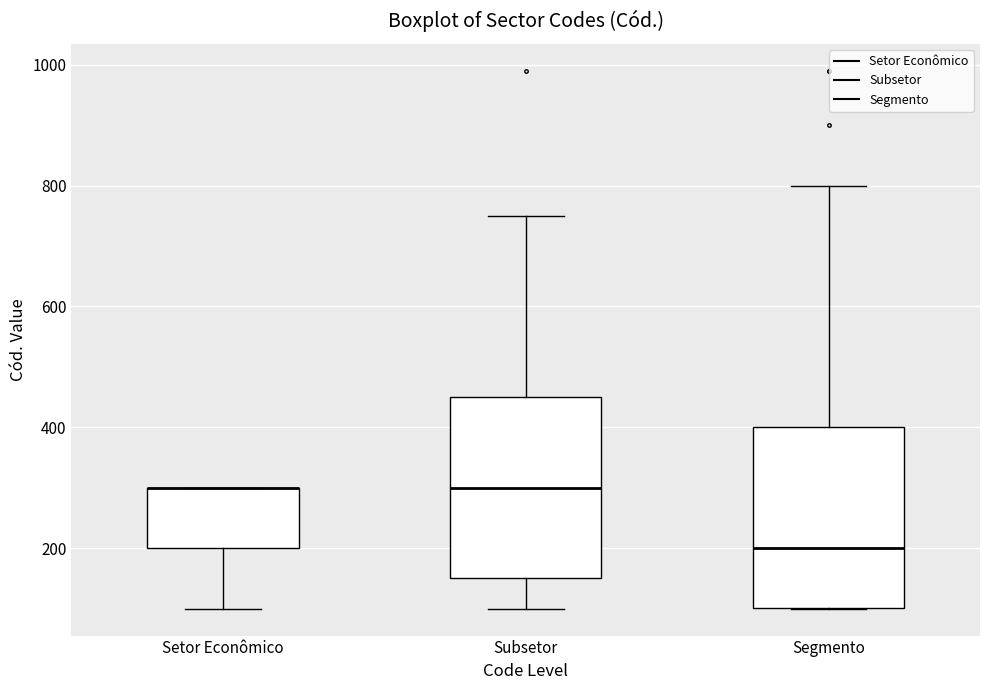

Reading left to right, read every box against the y-axis: the position of its median line, the range the box covers, and the ends of its whiskers. The values are not printed on the chart, so give them approximately, as read against the axis.

Setor Econômico: median 300 (drawn on the box's upper edge), box 200 to 300, whiskers 100 to 300
Subsetor: median 300, box 160 to 460, whiskers 100 to 760
Segmento: median 200, box 100 to 400, whiskers 100 to 800